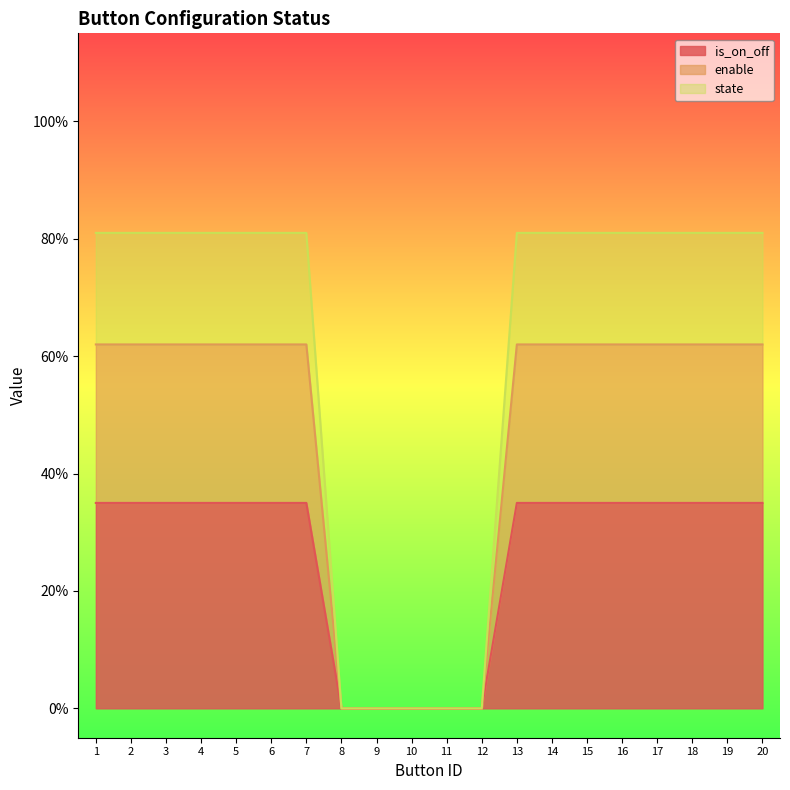

Count the state values in the range 0 to 1.

20